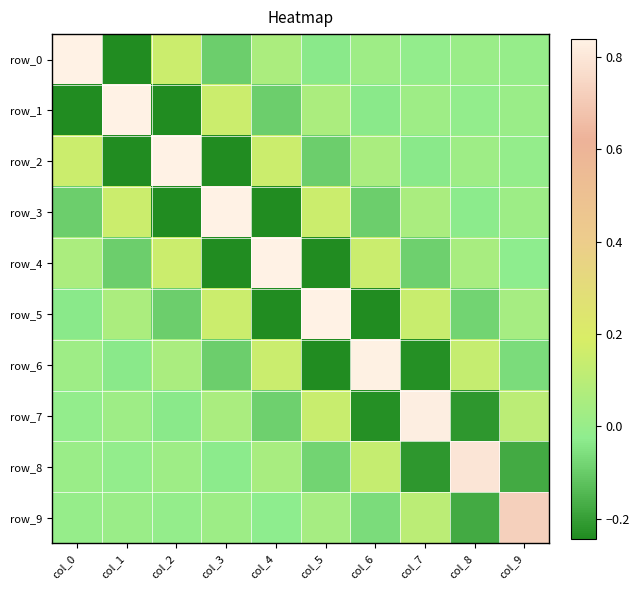

Is the value of row_5 at col_4 greater than the value of row_4 at col_1?

No